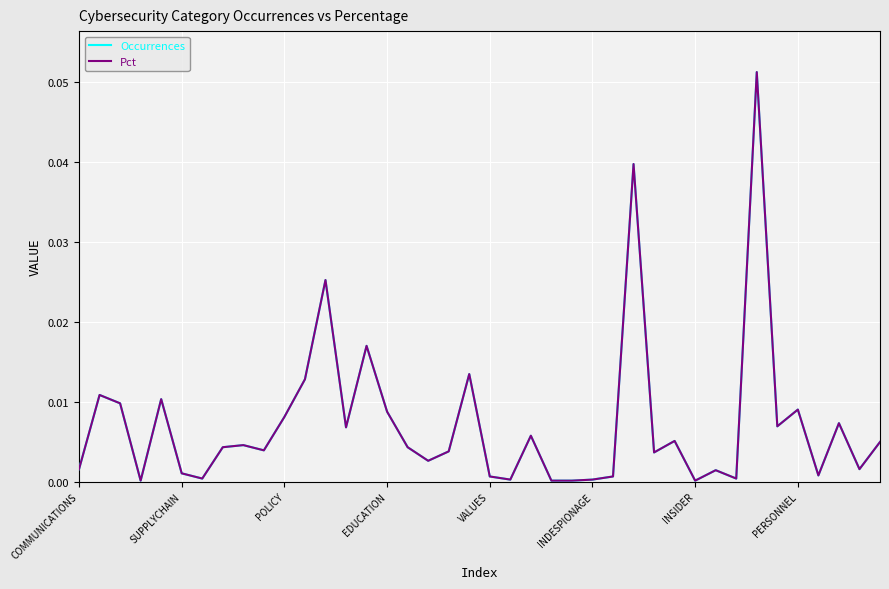

In Occurrences, how many points are lower than both neighbors (excluding endpoints)?

12